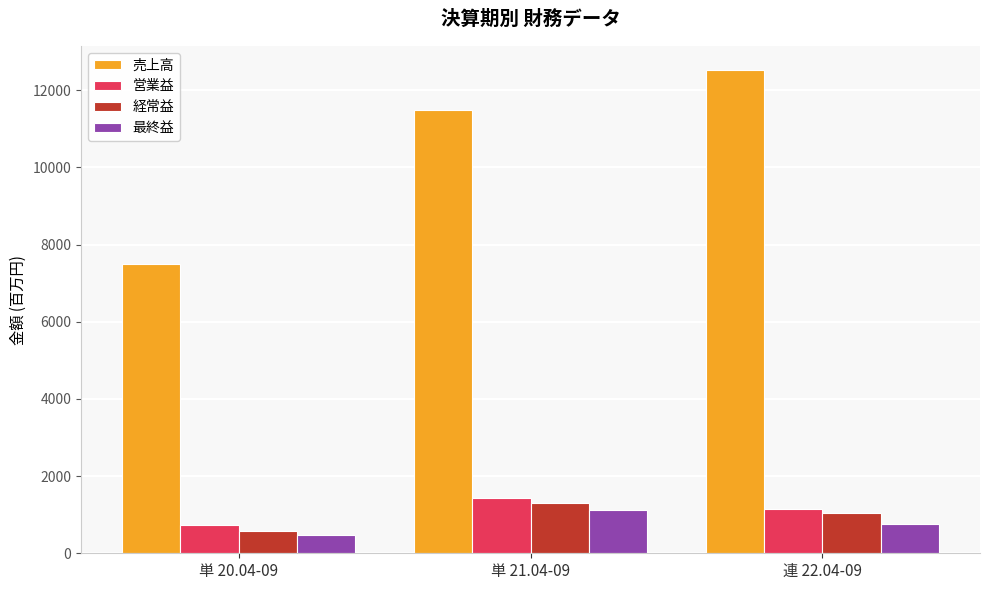

How many data points does each series have?

3